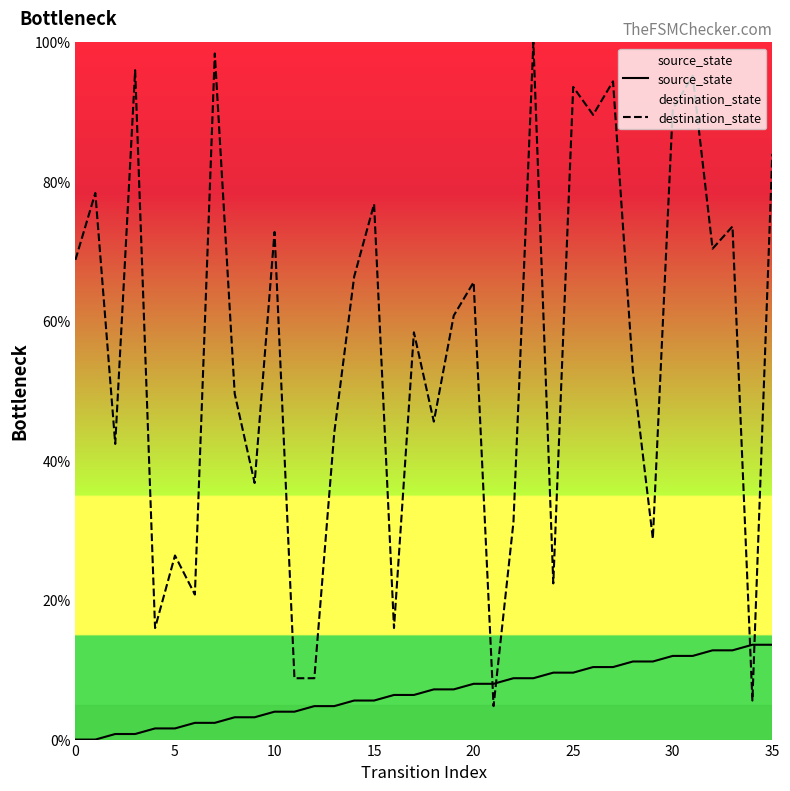

What is the sum of the destination_state values at 33 and 12?

82.4